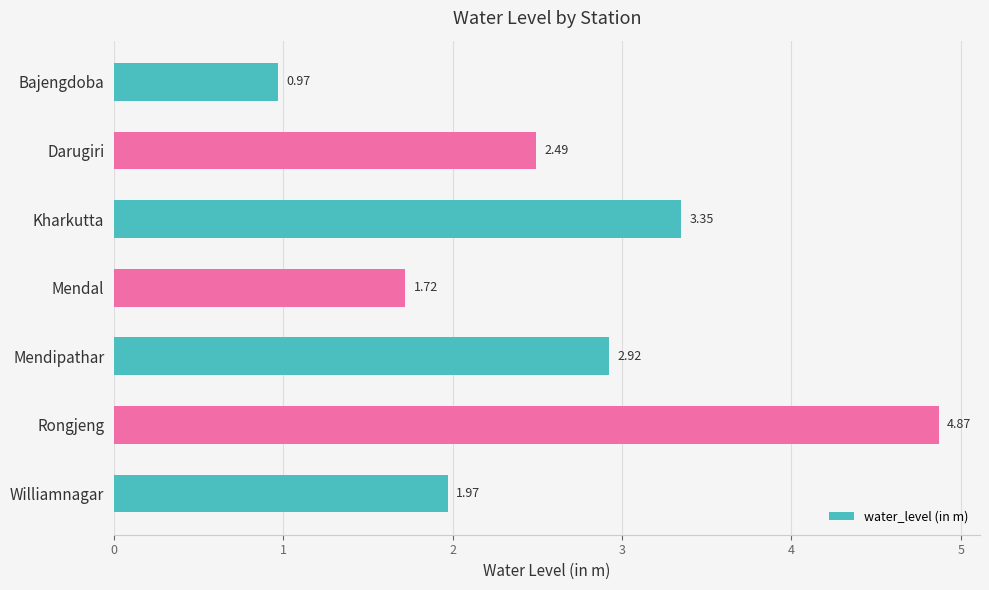

What is the sum of all values?

18.3